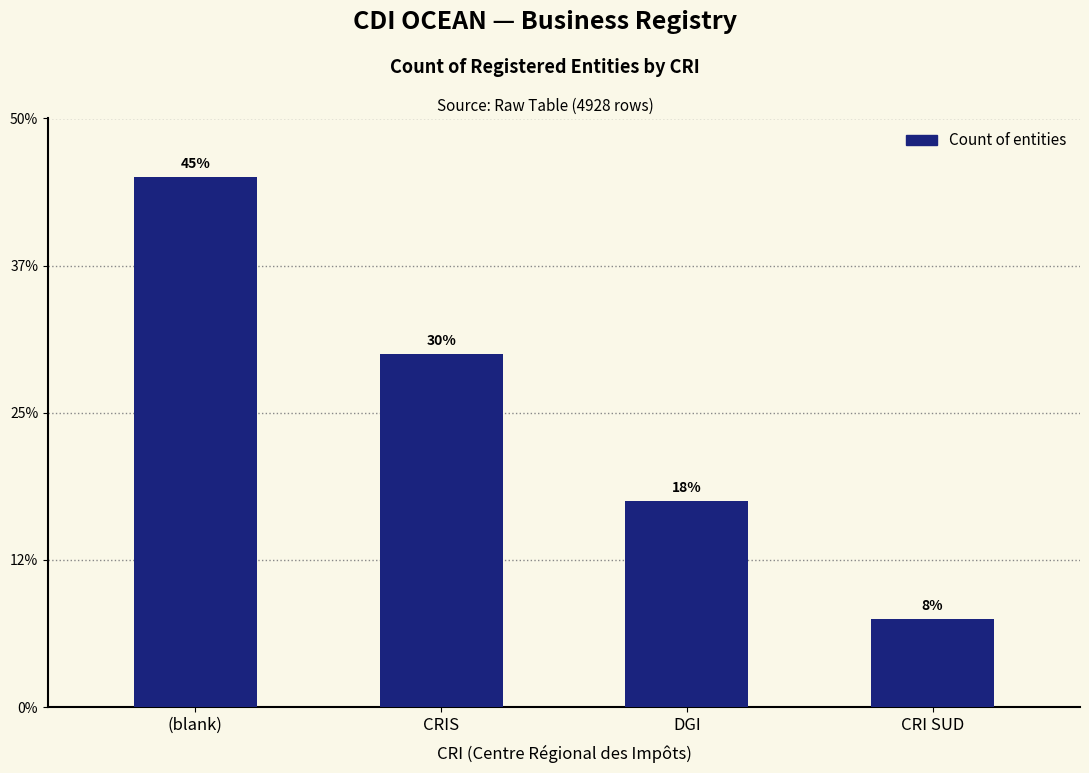

Are the bars horizontal?

No